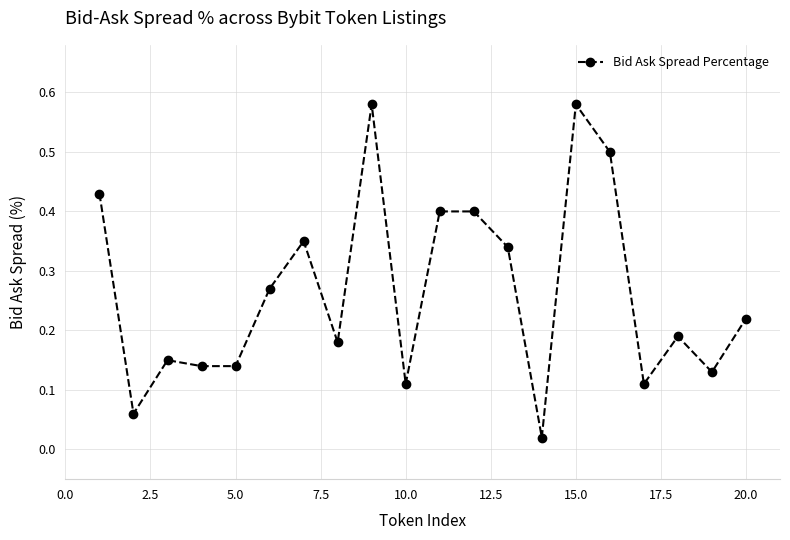

True or false: the data has more than 1 interior local peaks.

True